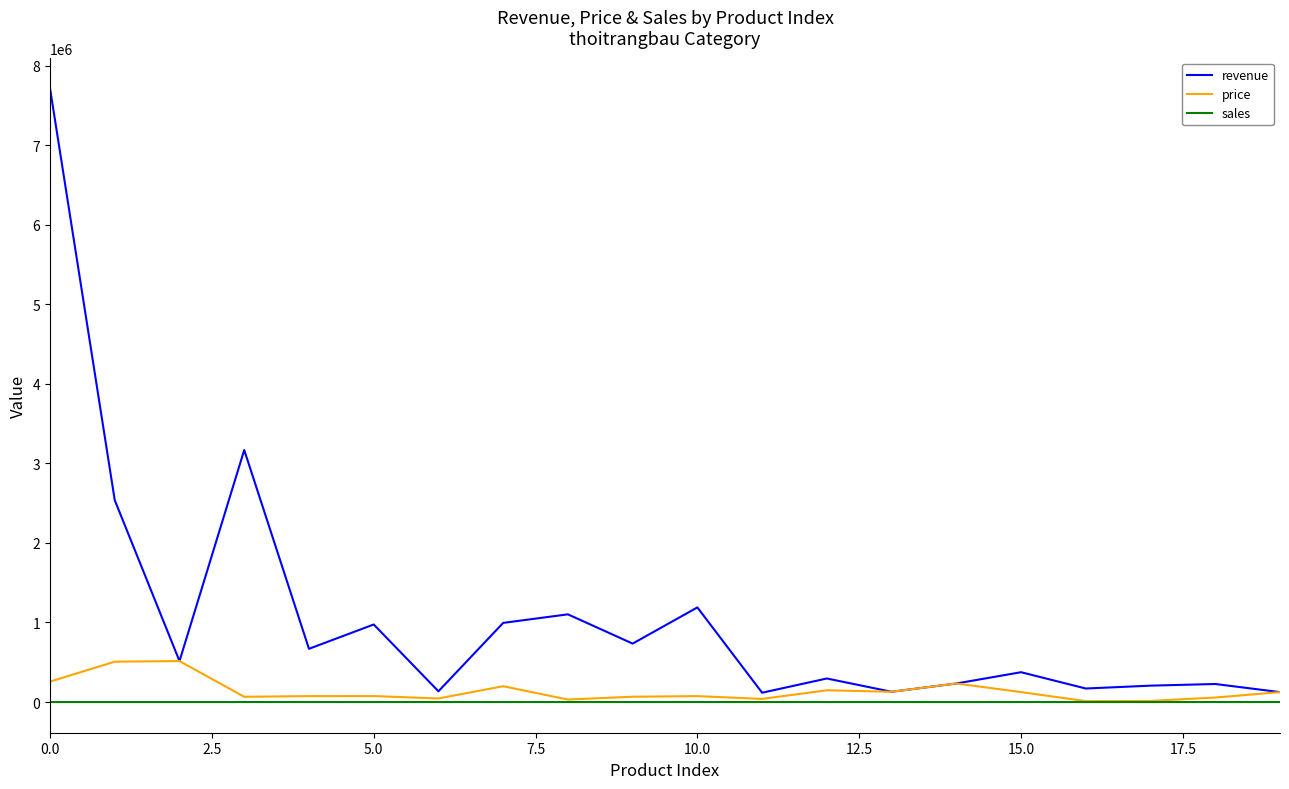

Which series has the widest spread of values?

revenue